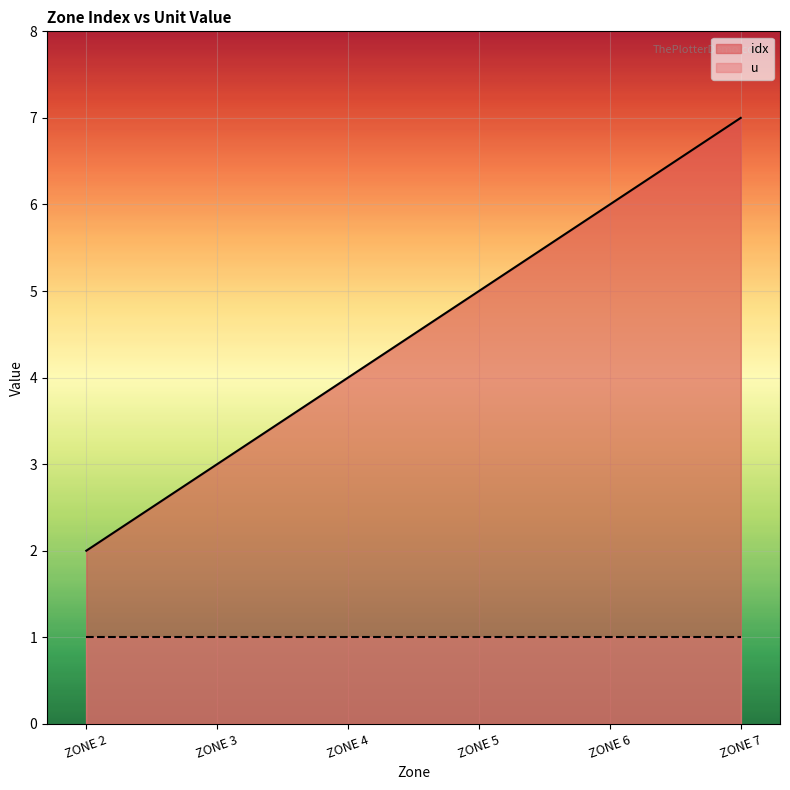

What is the average value?

4